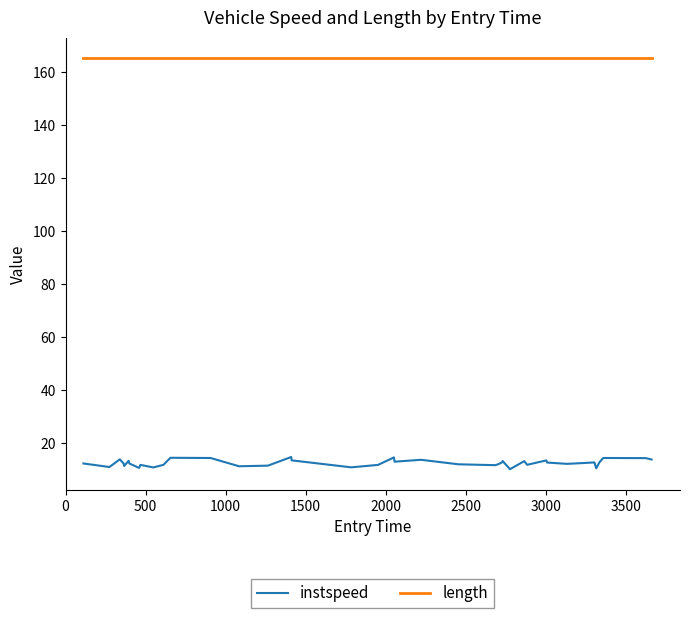

Which series has the largest total across all categories?

length